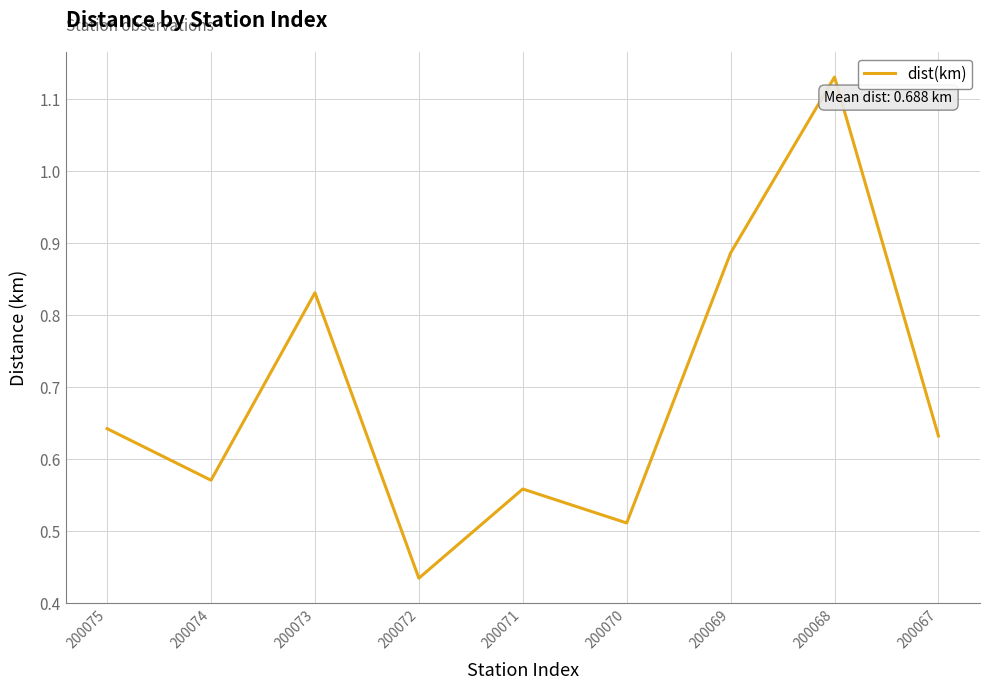

List the labels in order of value, smallest first.

200072, 200070, 200071, 200074, 200067, 200075, 200073, 200069, 200068